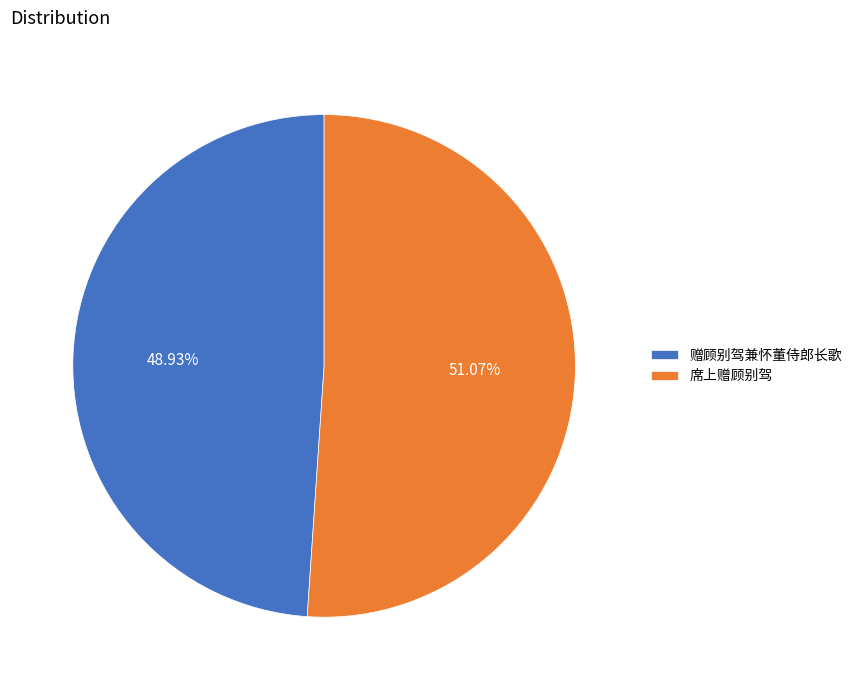

Is it true that 席上赠顾别驾 is 63% of the pie?

False